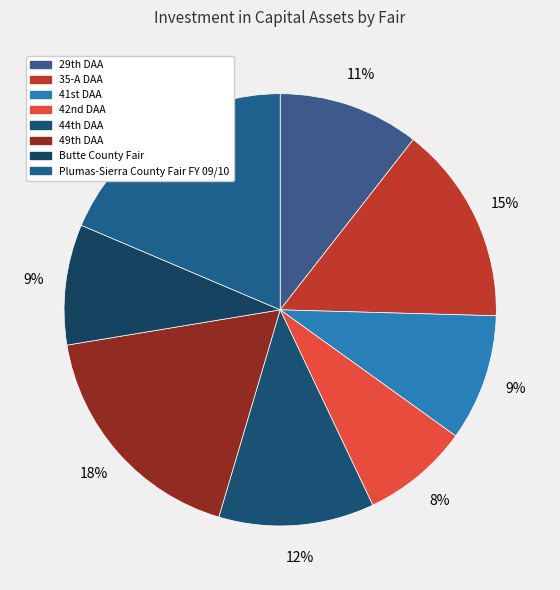

How many slices are in this pie chart?

8